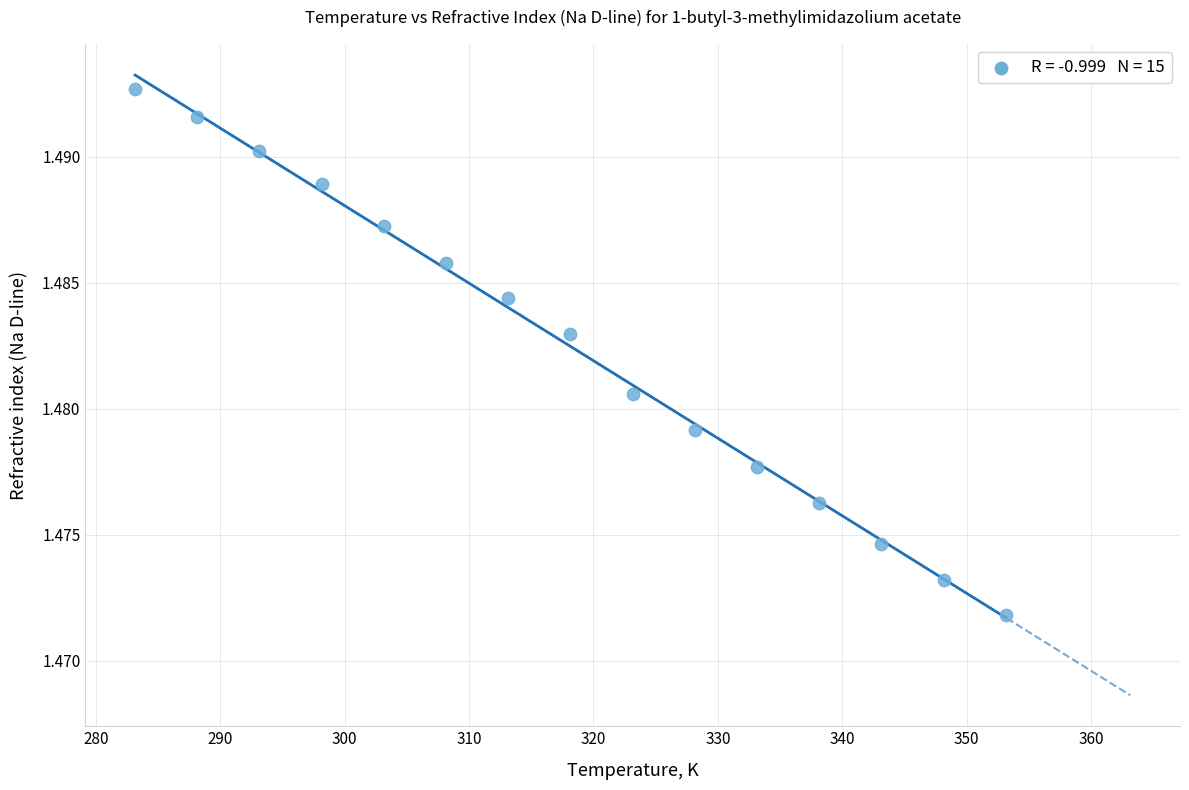

What is the range of X values (max minus min)?

70.0